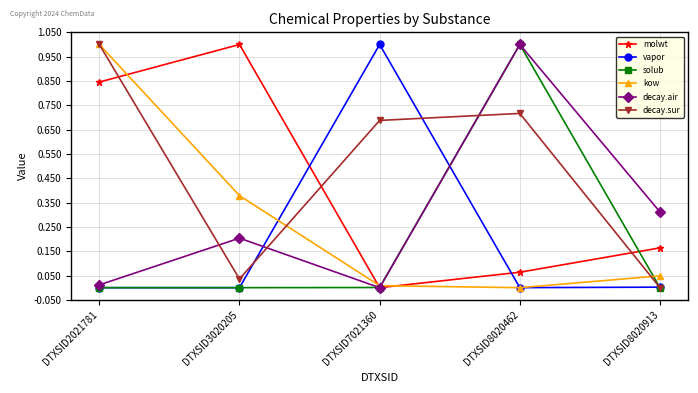

At how many categories does at least one series exceed 0?

5